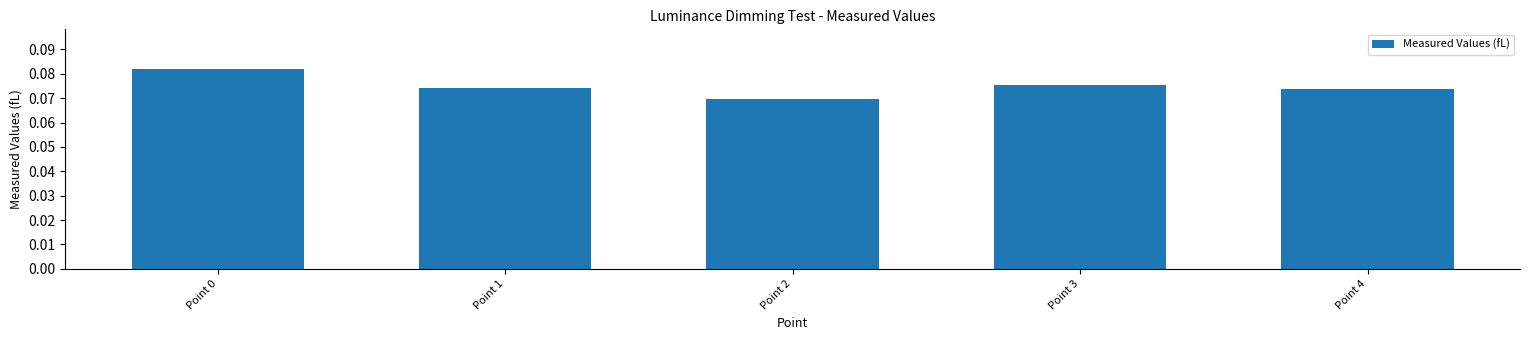

What is the sum of all values?

0.4